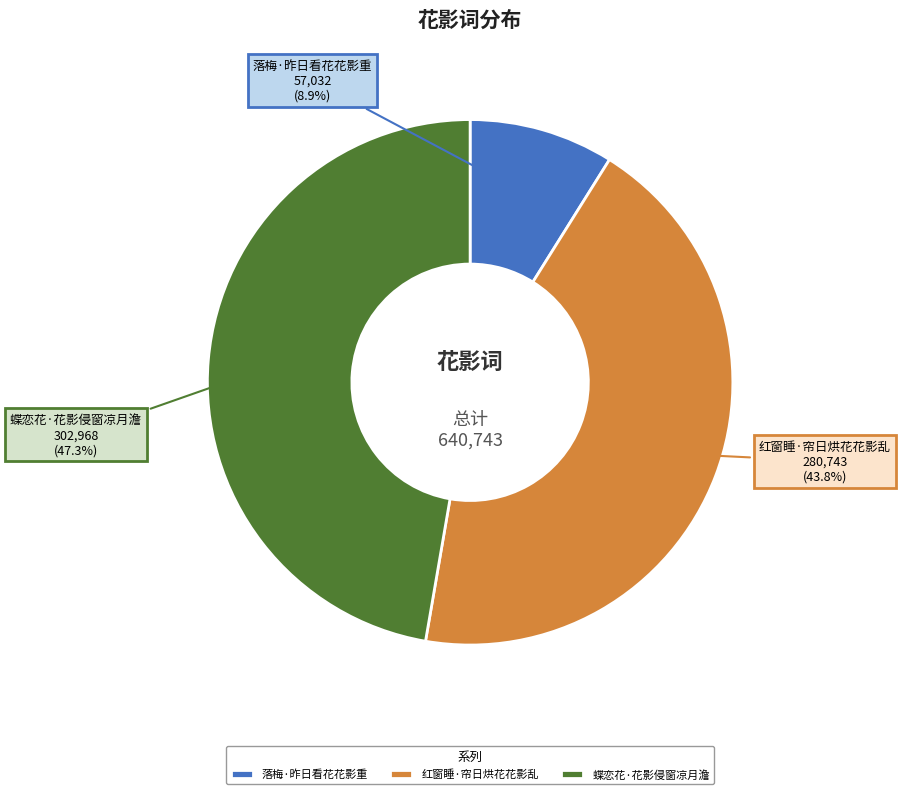

Which slice is the smallest?

落梅·昨日看花花影重